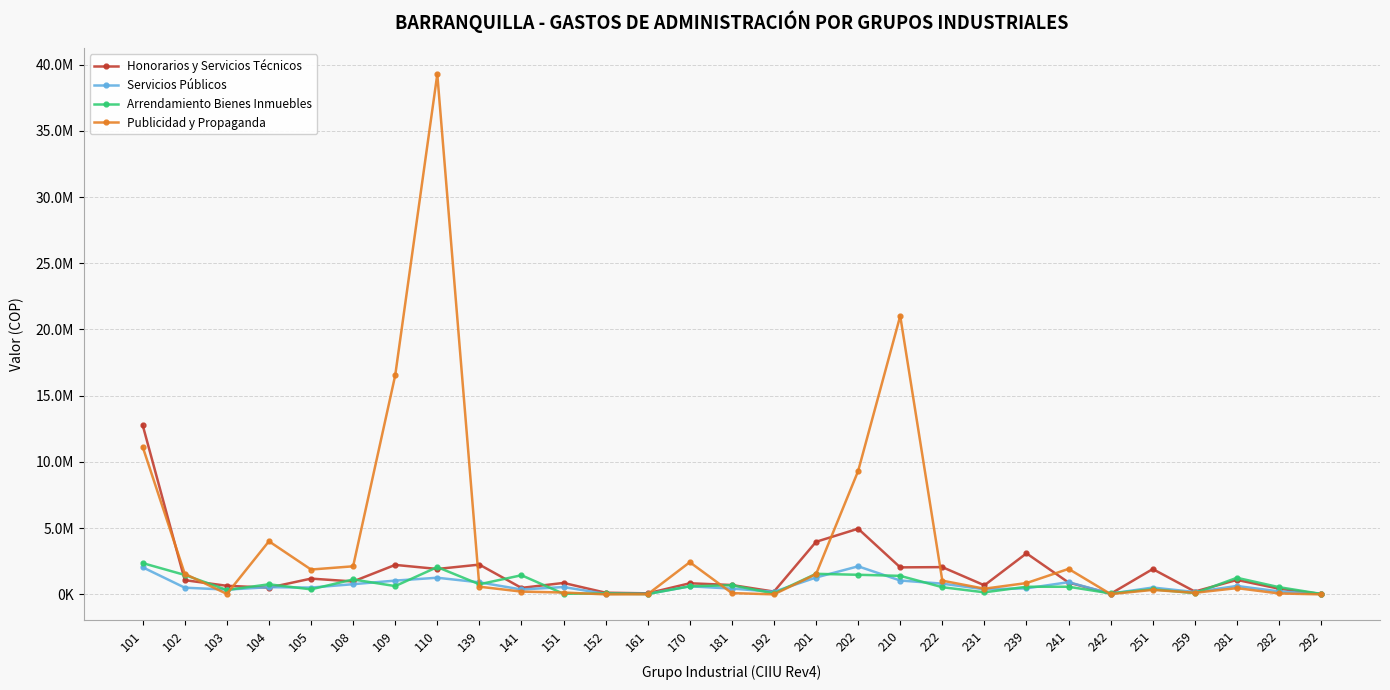

After their last crossing, which series has the higher values: Honorarios y Servicios Técnicos or Servicios Públicos?

Honorarios y Servicios Técnicos